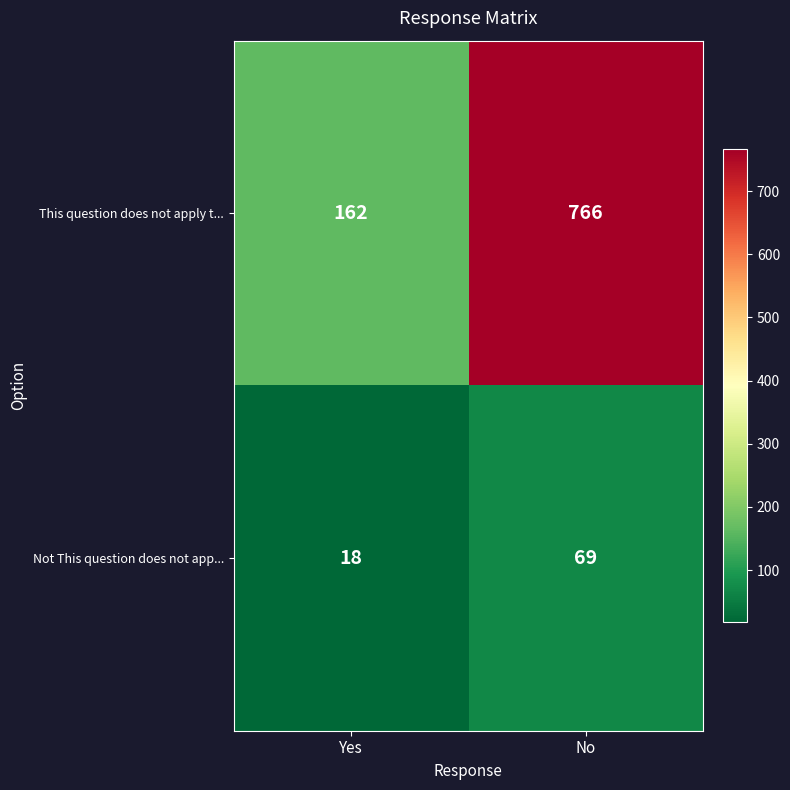

At which category does the chart reach its peak across all series?

No